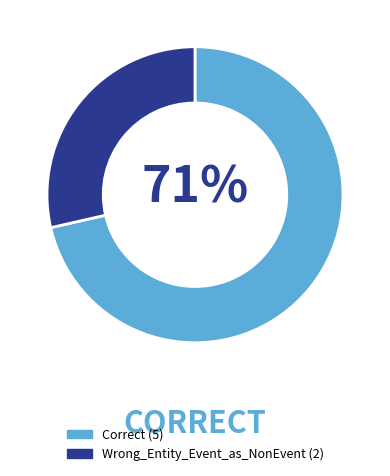

To the nearest percent, what is the combined percentage of Wrong_Entity_Event_as_NonEvent and Correct?

100%